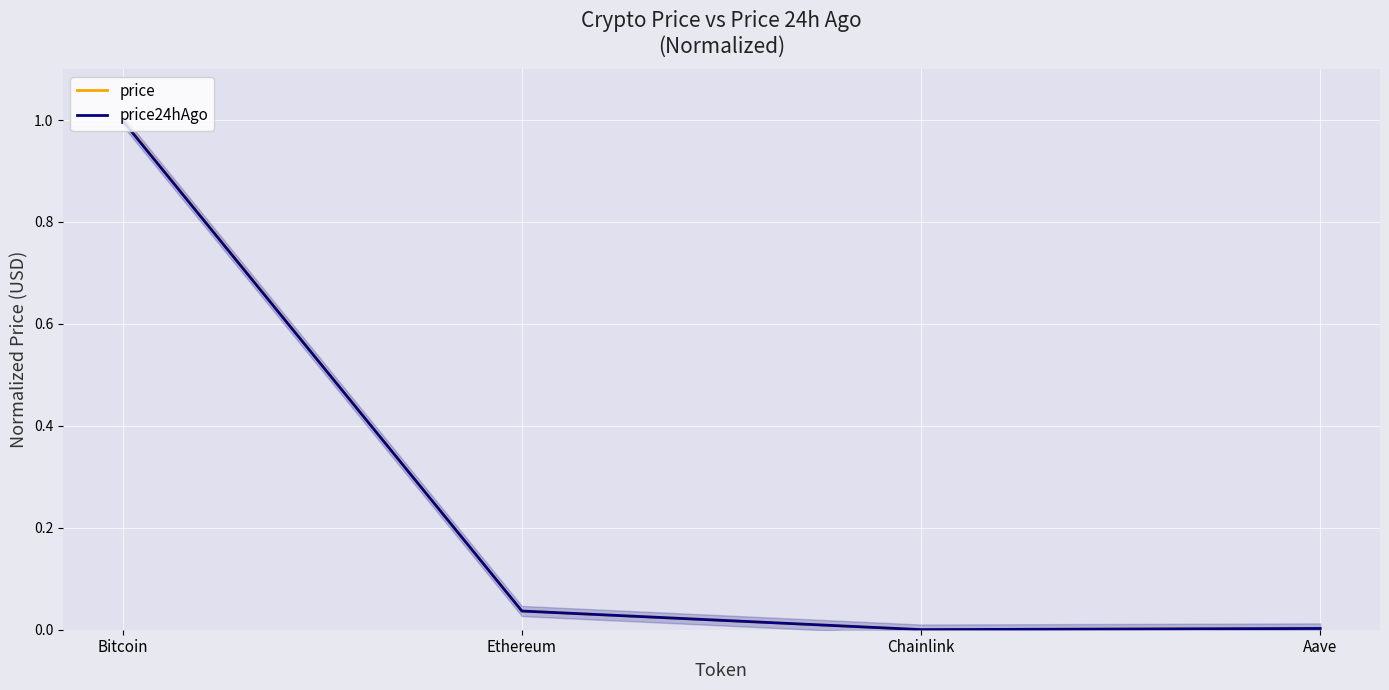

How many categories are shown in the chart?

4